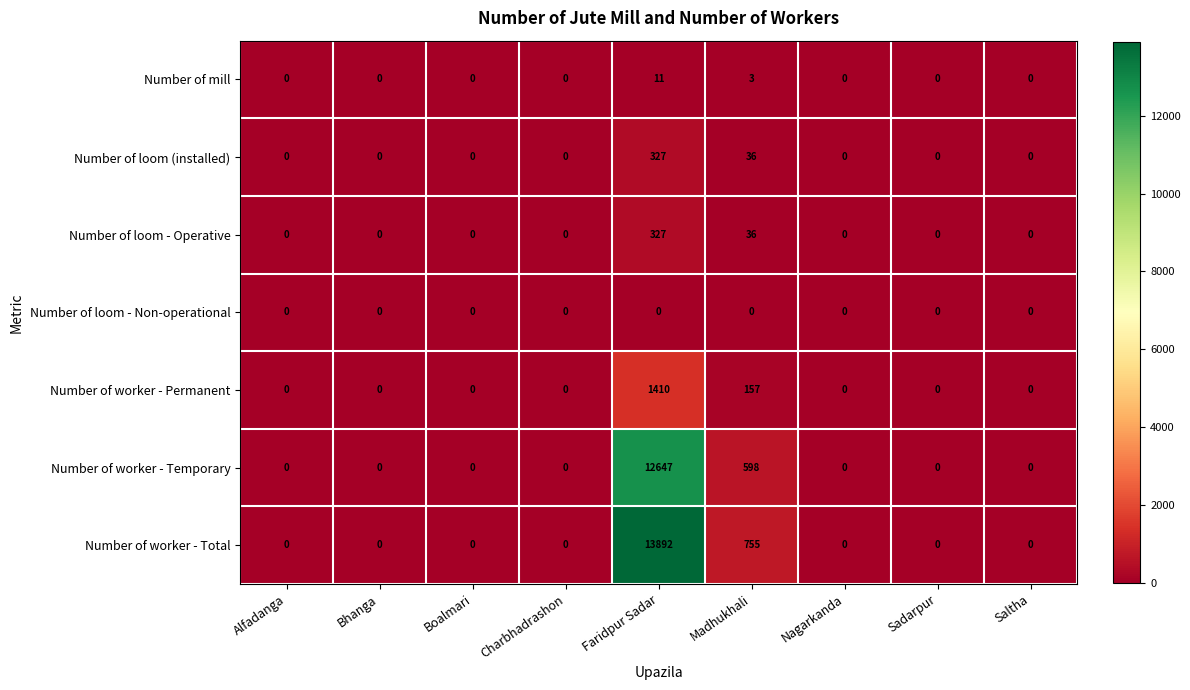

The Number of loom (installed) series shows -103 at Sadarpur. True or false?

False